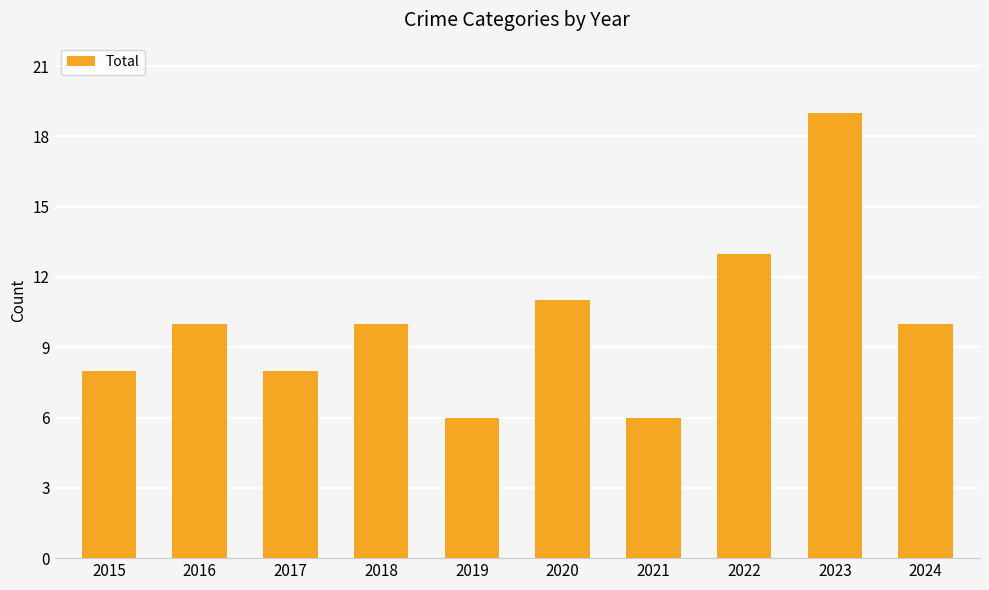

What is the difference between the values at 2021 and 2023?

13